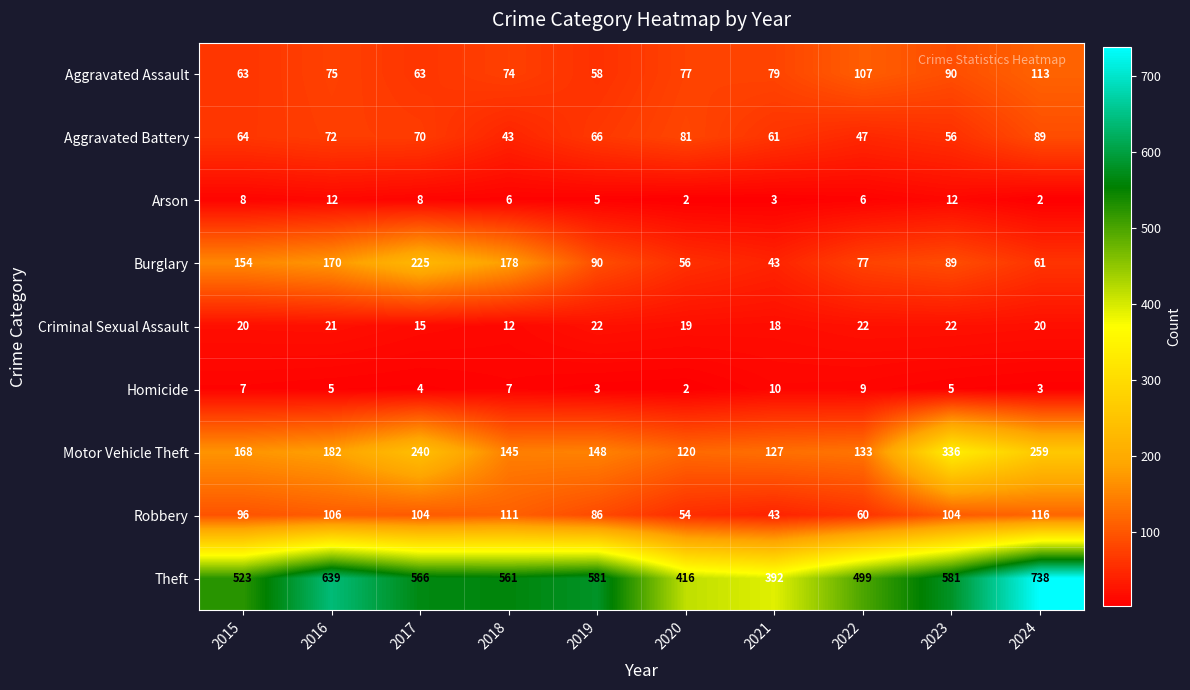

At which category does the chart reach its peak across all series?

2024